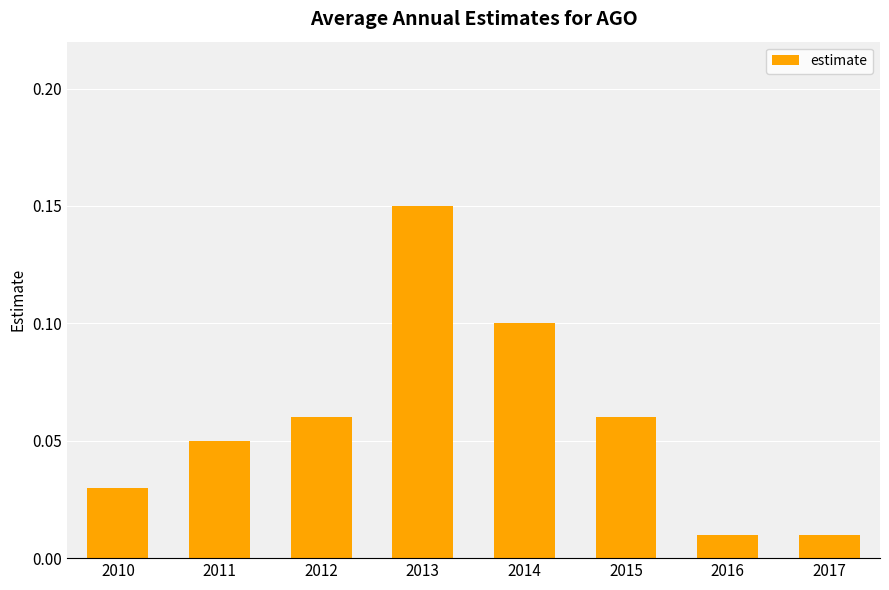

True or false: the data shows 0.0 at 2011.

False